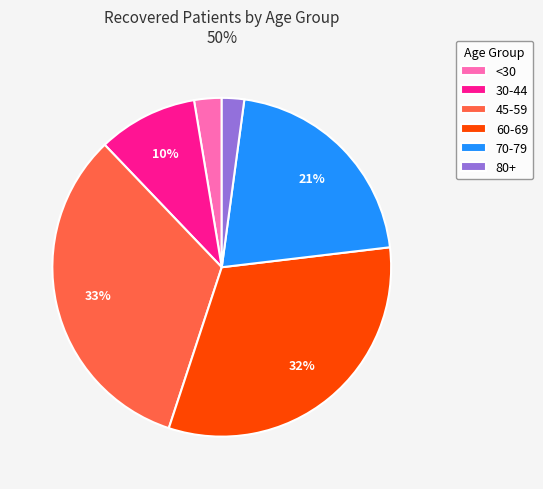

True or false: 70-79 accounts for 11% of the total.

False